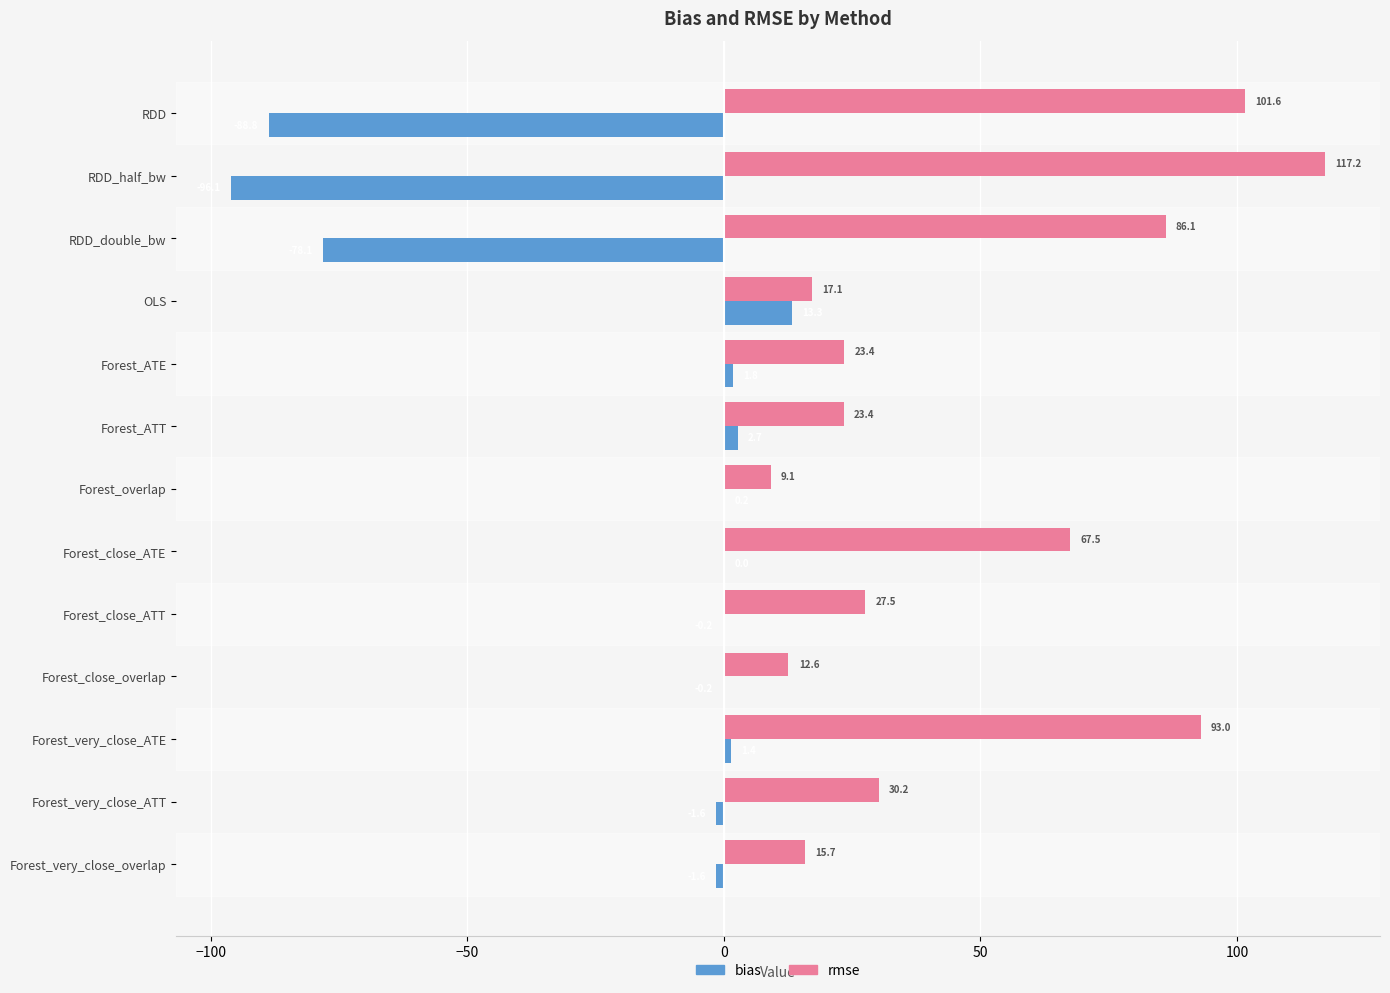

What is the approximate value of rmse at Forest_ATE?

23.4